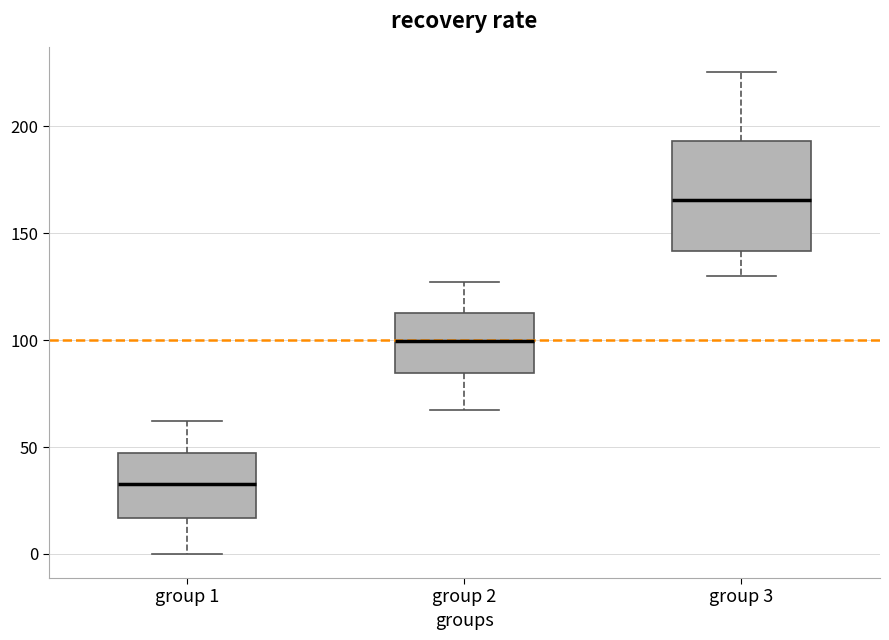

Reading left to right, read every box against the y-axis: the position of its median line, the range the box covers, and the ends of its whiskers. The values are not printed on the chart, so give them approximately, as read against the axis.

group 1: median 35, box 15 to 45, whiskers 0 to 60
group 2: median 100, box 85 to 115, whiskers 65 to 125
group 3: median 165, box 140 to 195, whiskers 130 to 225